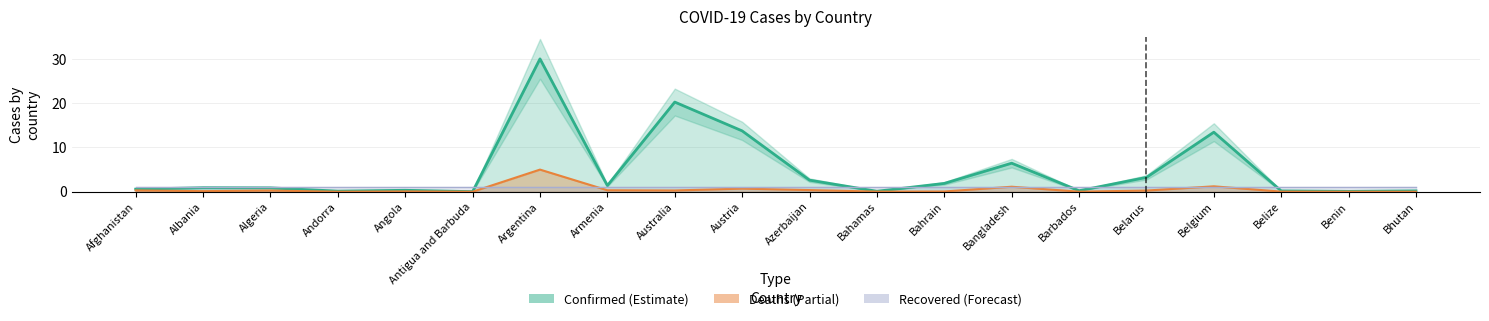

True or false: Confirmed has more than 0 interior local peaks.

True